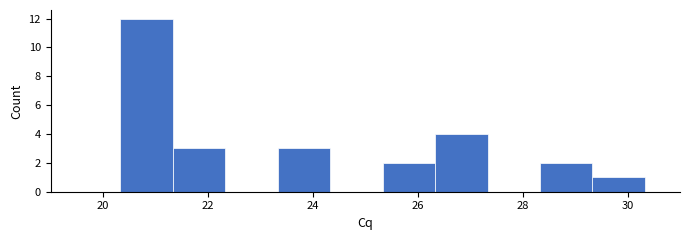

Reading left to right, transcribe this chart: for each bar, give the range it covers on the x-axis and its height. Neither the bar edges nor the heights are printed on the chart, so give them approximately, as read against the axes.

20.4 to 21.4: 12
21.4 to 22.4: 3
22.4 to 23.4: 0
23.4 to 24.4: 3
24.4 to 25.4: 0
25.4 to 26.4: 2
26.4 to 27.4: 4
27.4 to 28.4: 0
28.4 to 29.4: 2
29.4 to 30.4: 1